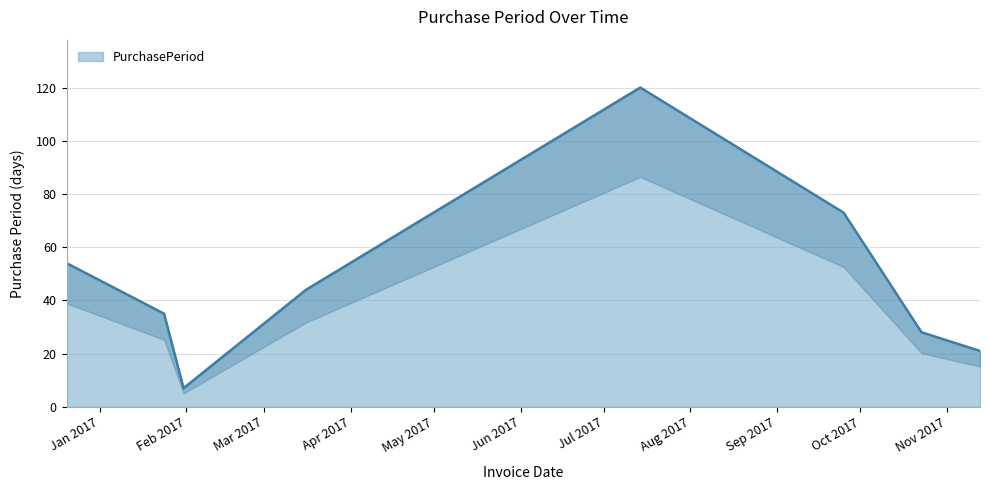

Rank the categories by value from lowest to highest.

2017-01-31, 2017-11-13, 2017-10-23, 2017-01-24, 2017-03-16, 2016-12-20, 2017-09-25, 2017-07-14